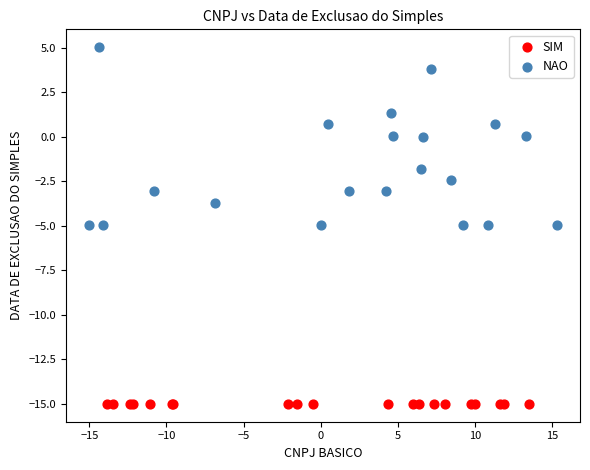

Which series reaches the minimum Y coordinate?

SIM